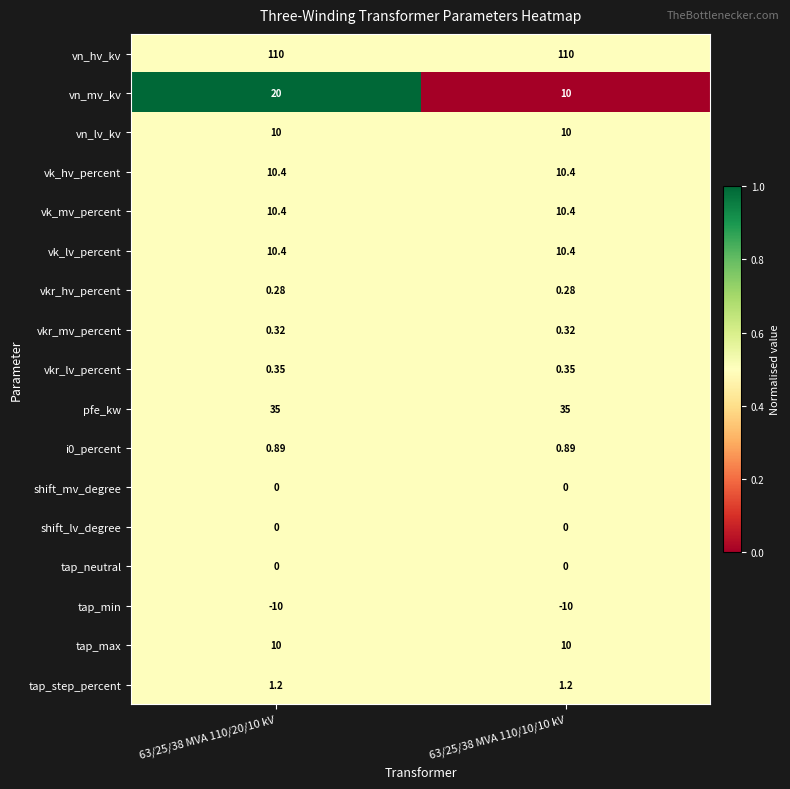

Is the value of tap_max at 63/25/38 MVA 110/10/10 kV greater than the value of vkr_mv_percent at 63/25/38 MVA 110/20/10 kV?

Yes